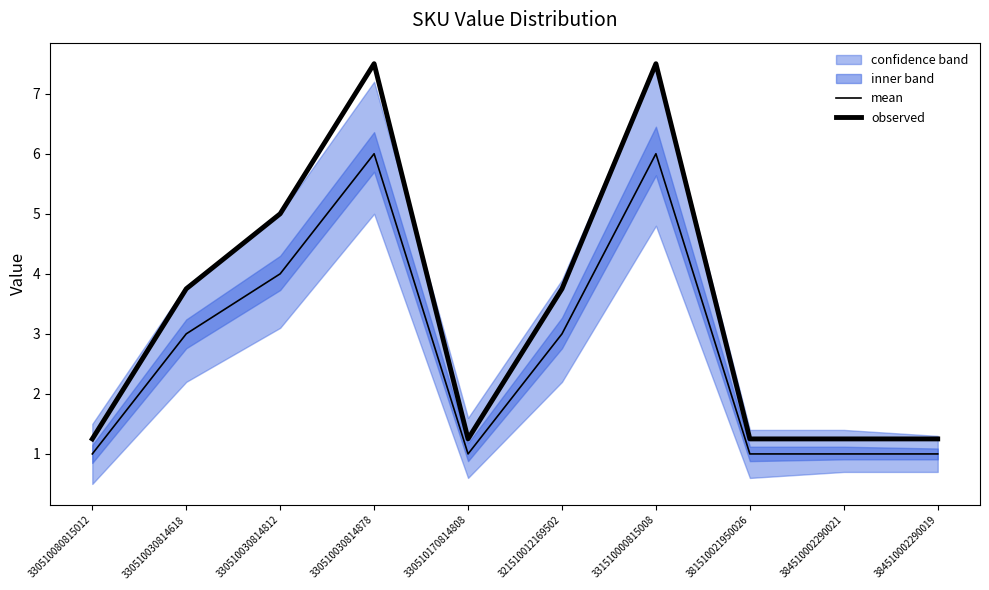

True or false: observed and mean intersect in this chart.

False